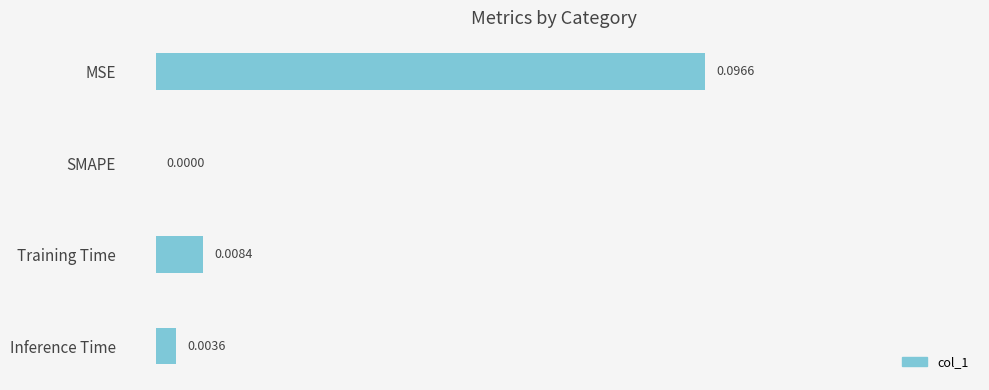

Between Inference Time and SMAPE, which is larger?

Inference Time